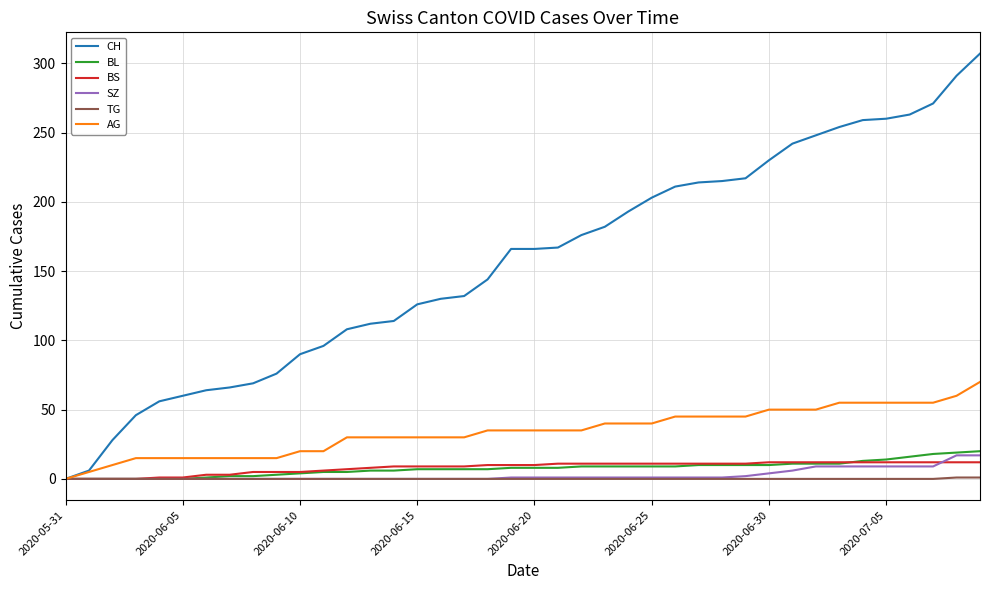

What is the highest value of the CH series?

307